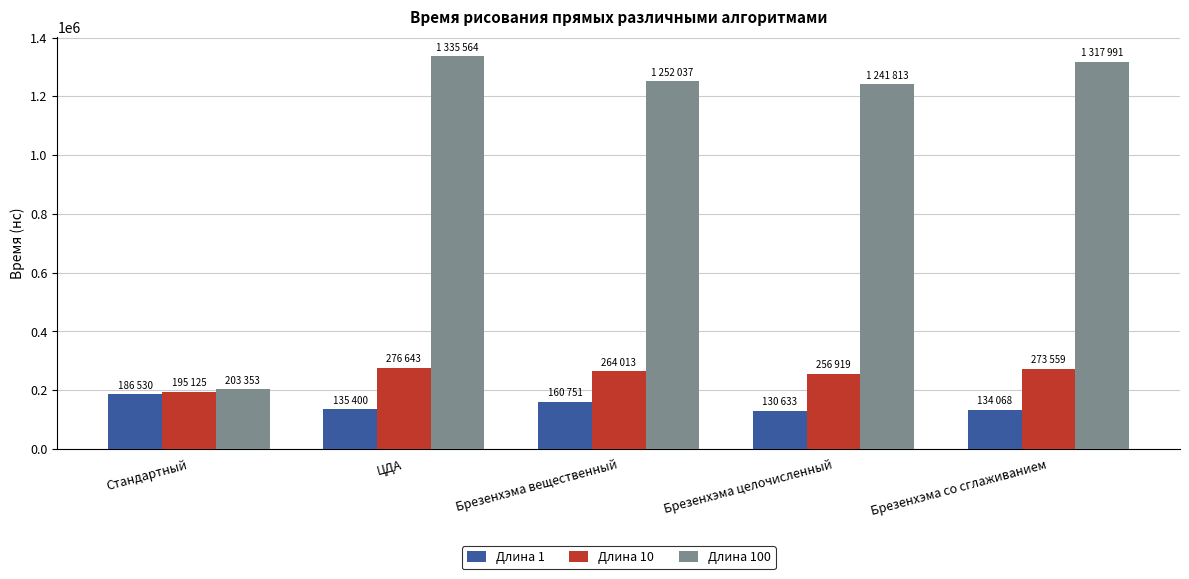

What is the difference between the maximum and second lowest values in the Длина 100 series?

93751